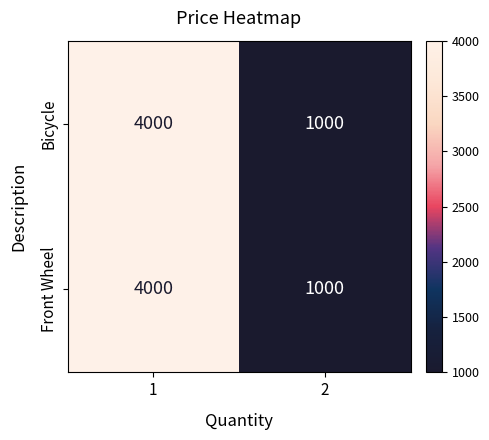

Rank the categories by Bicycle value from highest to lowest.

1, 2